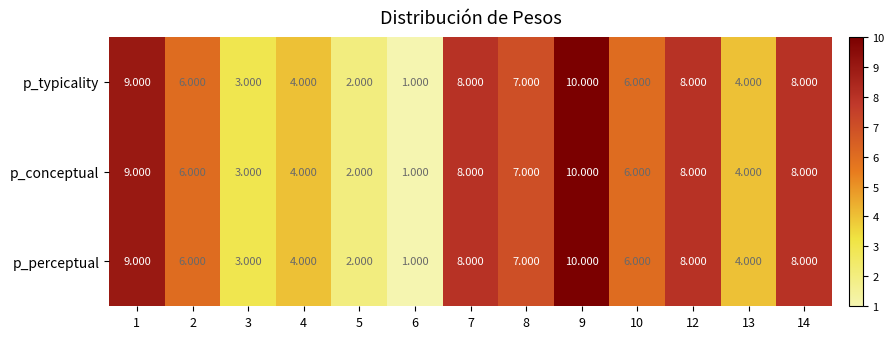

Is the value of p_typicality at 2 greater than the value of p_conceptual at 3?

Yes